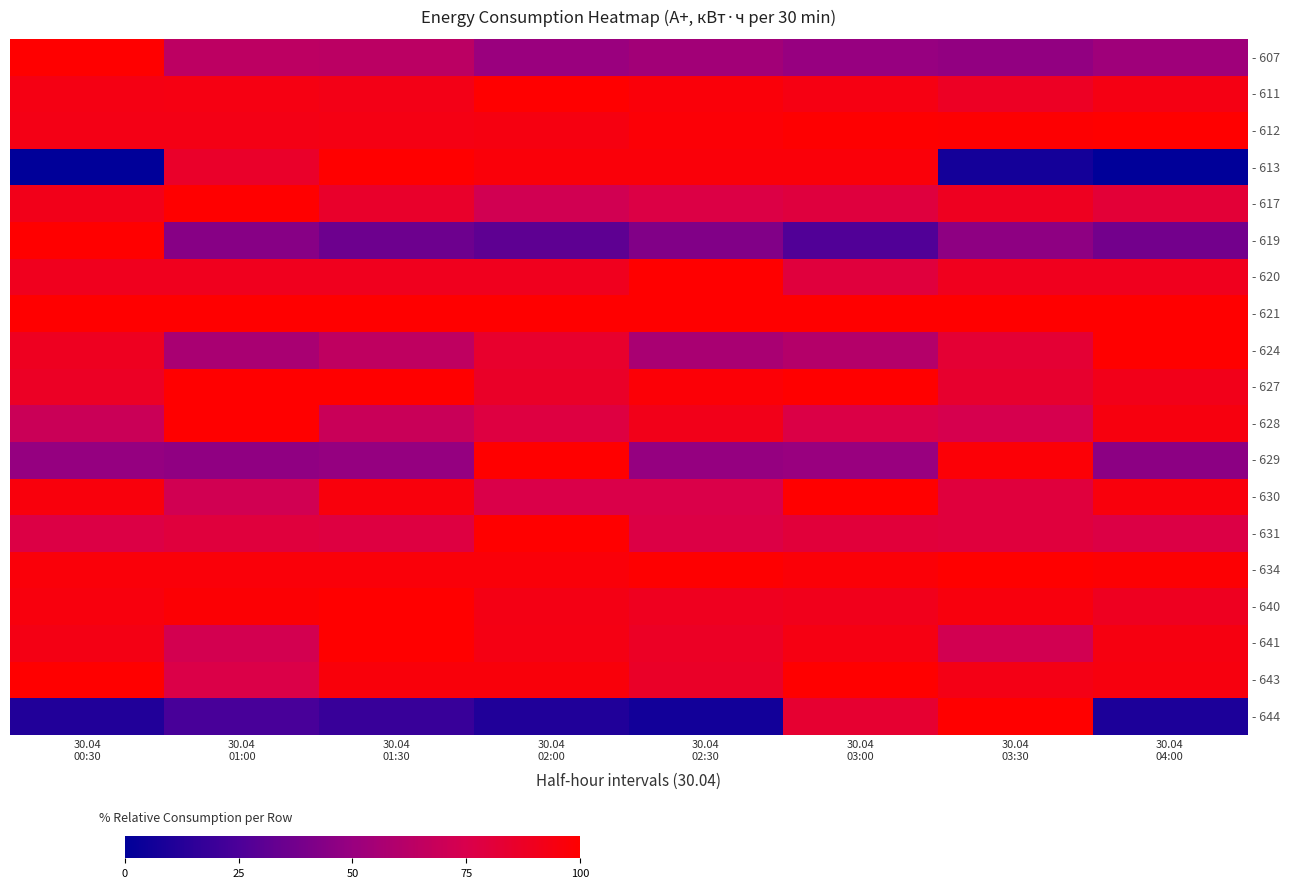

At which category does the chart reach its minimum across all series?

30.04
00:30